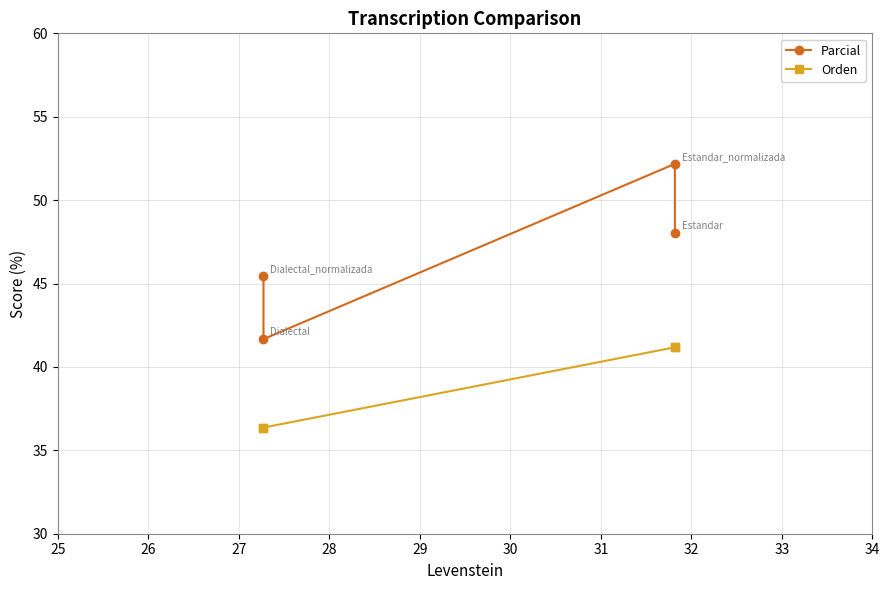

What is the value of the Parcial point at the 2nd from the left?

52.2